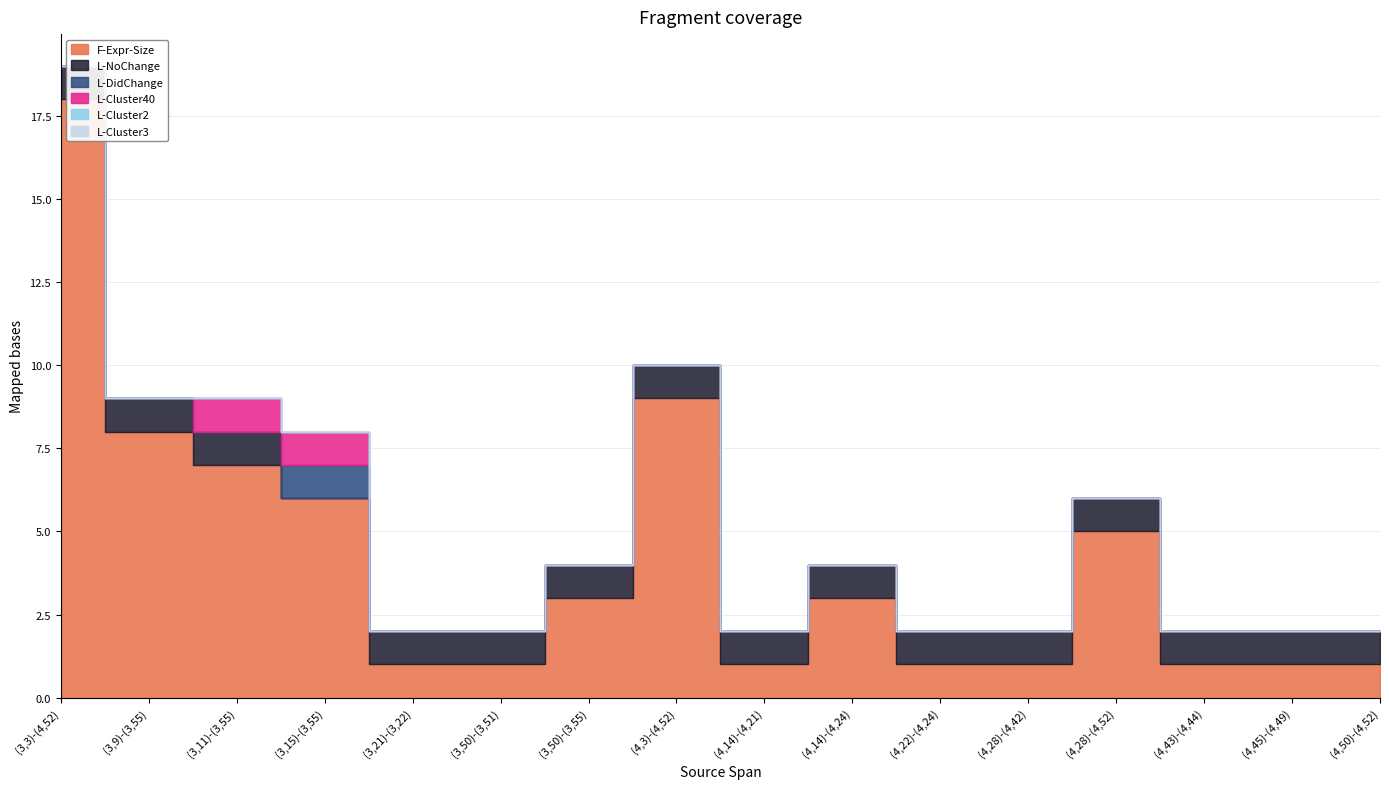

Count the L-Cluster40 values in the range 0 to 1.

16